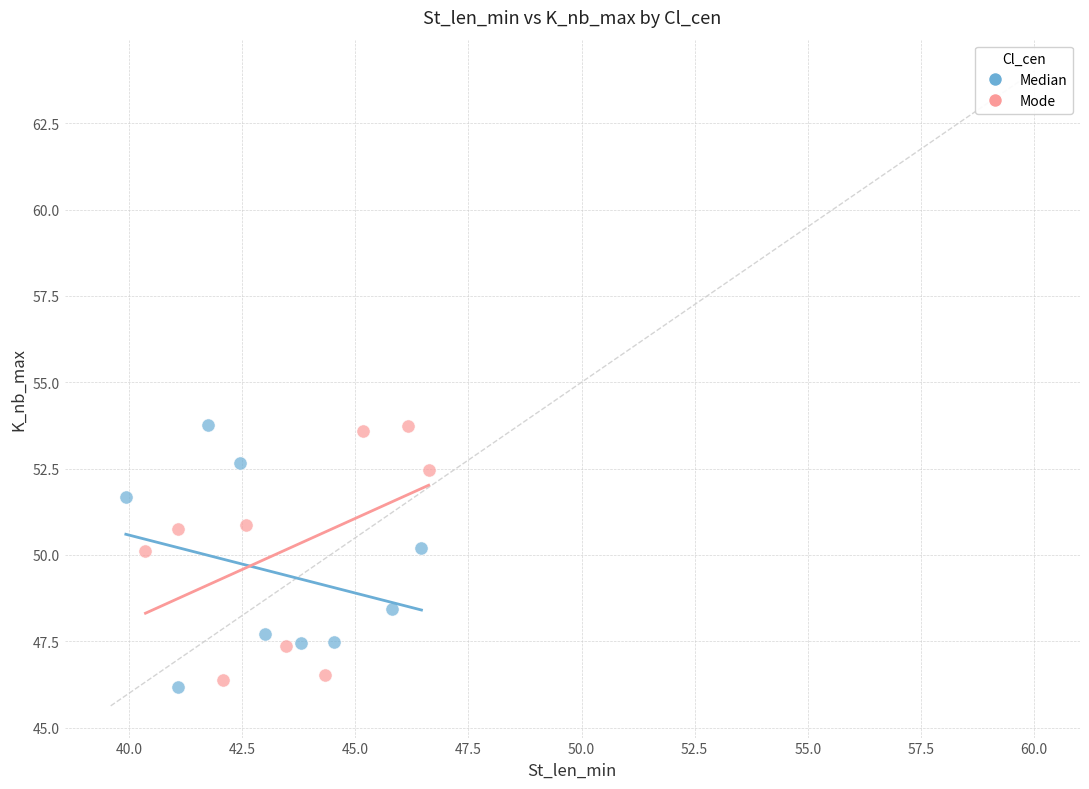

What are all the series names shown in the legend?

Median, Mode